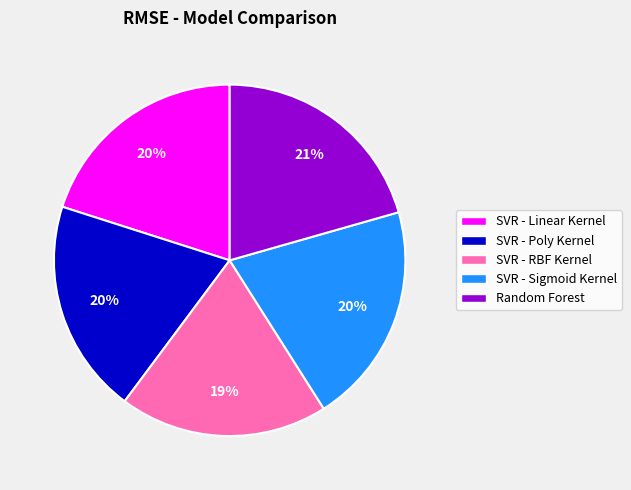

Combined, do SVR - Poly Kernel and Random Forest account for over 50%?

No